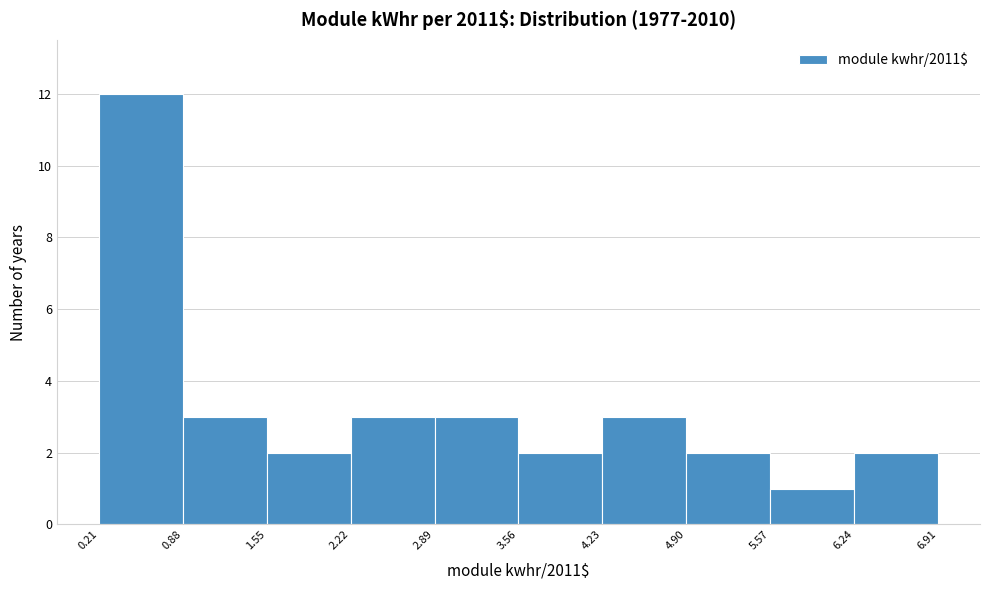

How tall is the bar that spans 1.55 to 2.22 on the x-axis? The values are not printed on the chart, so give them approximately, as read against the axis.

2